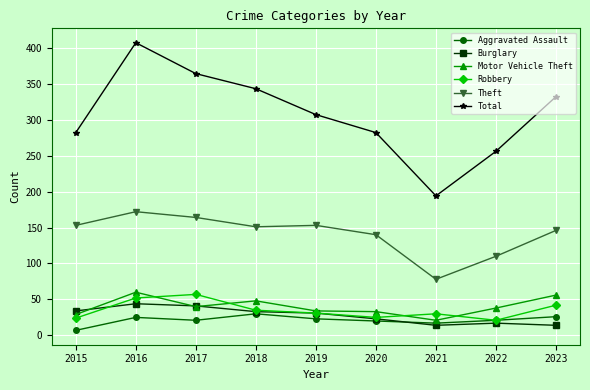

Count the number of categories in the chart.

9